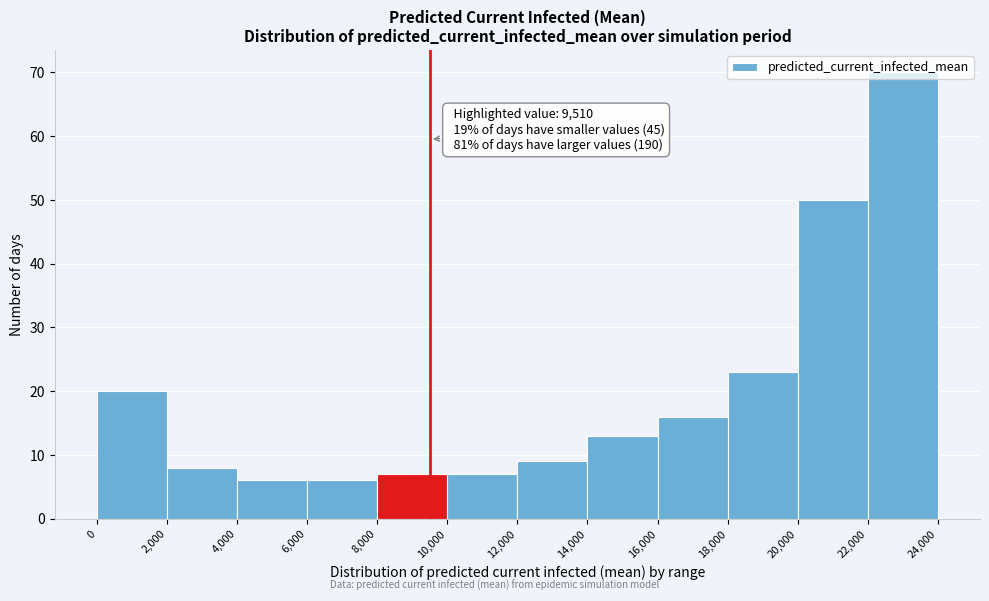

Over which range of the x-axis is the bar tallest?

22,000 to 24,000